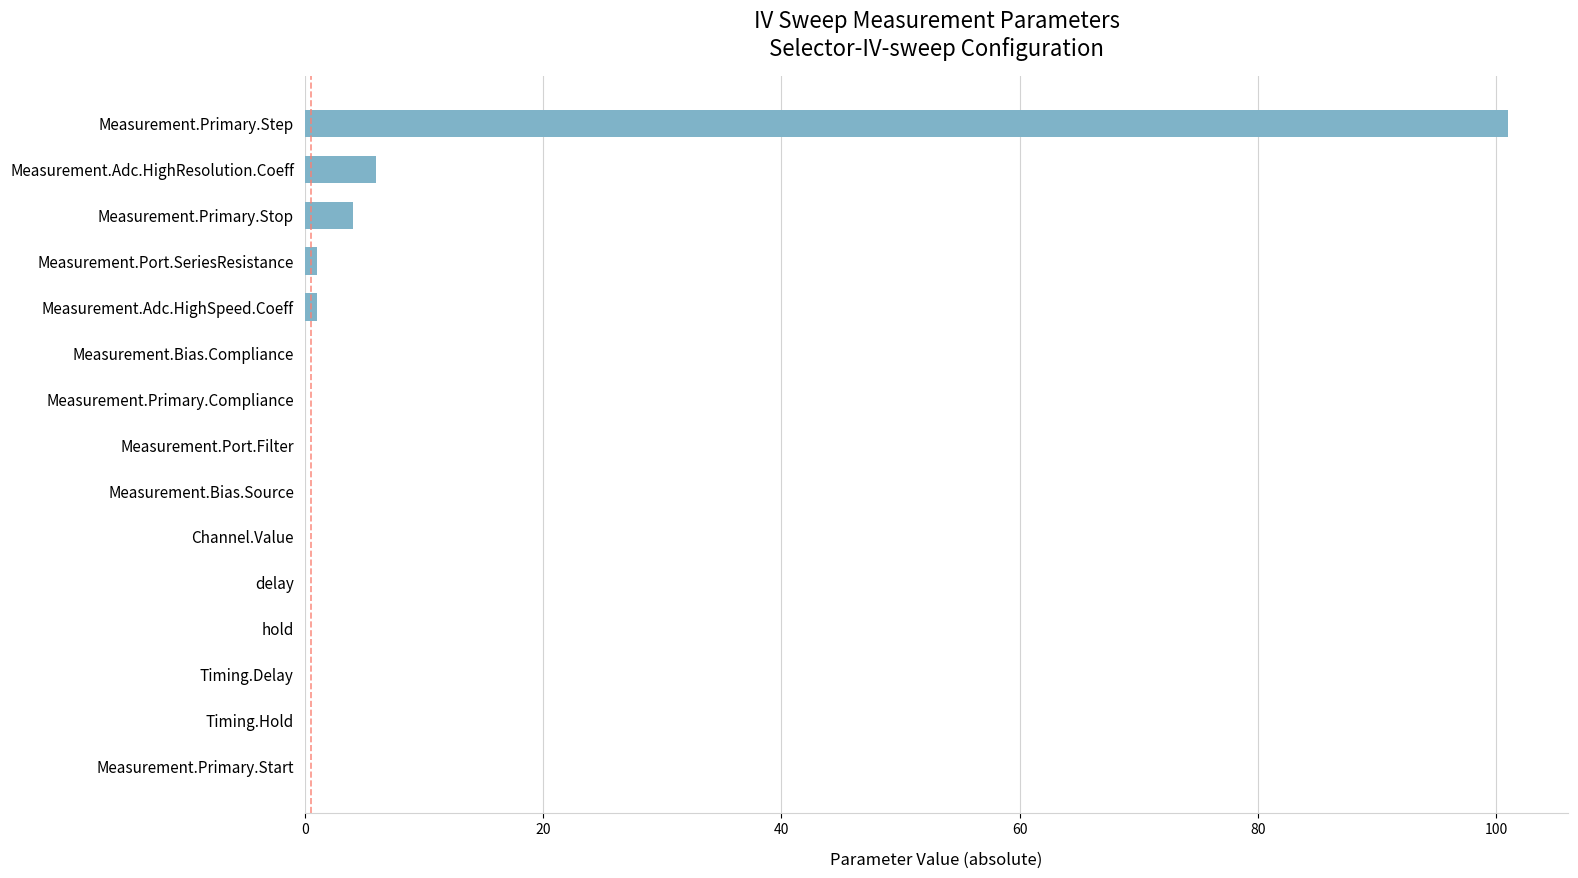

True or false: the data shows 0.0 at Measurement.Bias.Source.

True